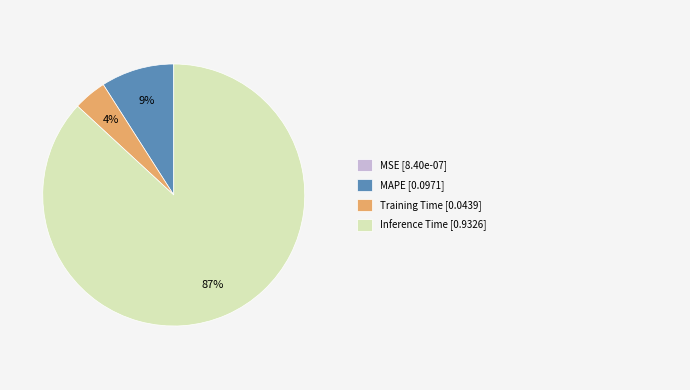

Does any single category account for the majority?

Yes